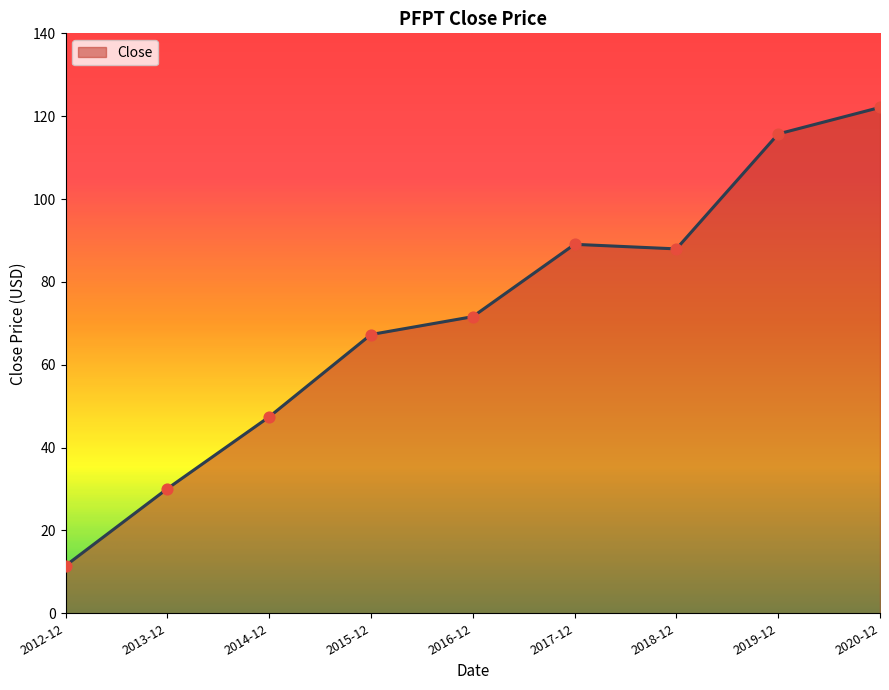

Approximately how many times larger is the value at 2014-12 compared to 2015-12?

0.7